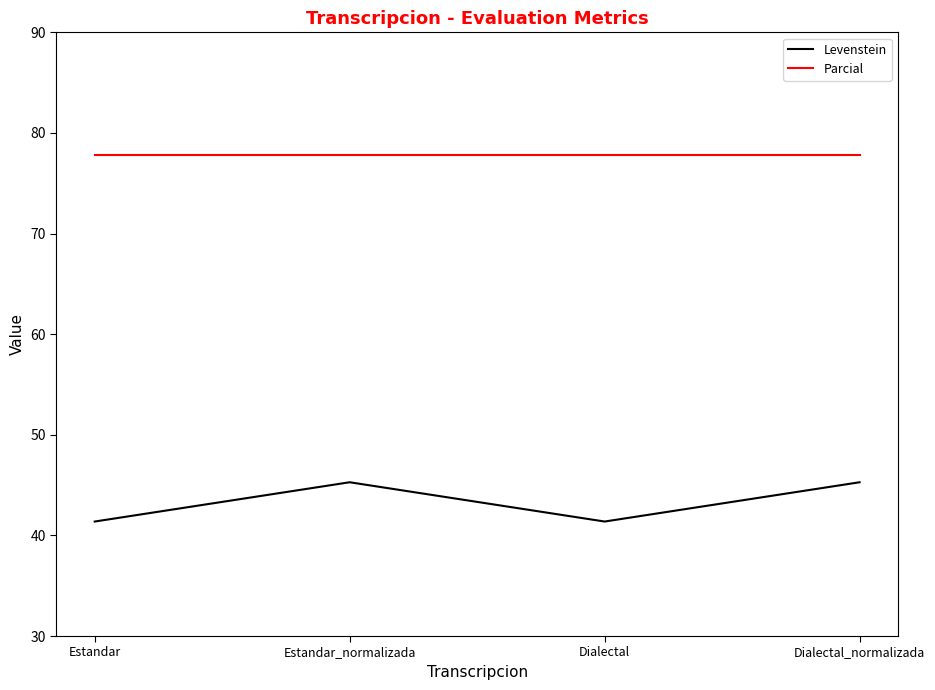

What is the maximum value shown in the chart?

77.8